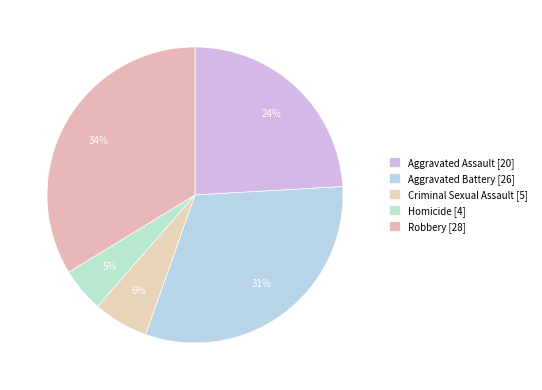

Rank the categories by value from lowest to highest.

Homicide, Criminal Sexual Assault, Aggravated Assault, Aggravated Battery, Robbery